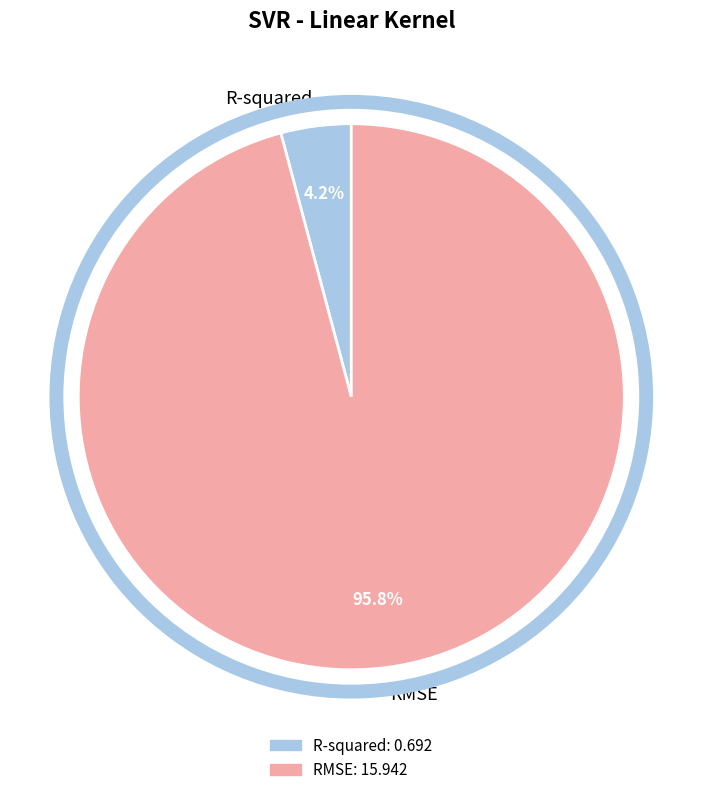

To the nearest percent, what portion does R-squared represent?

4%